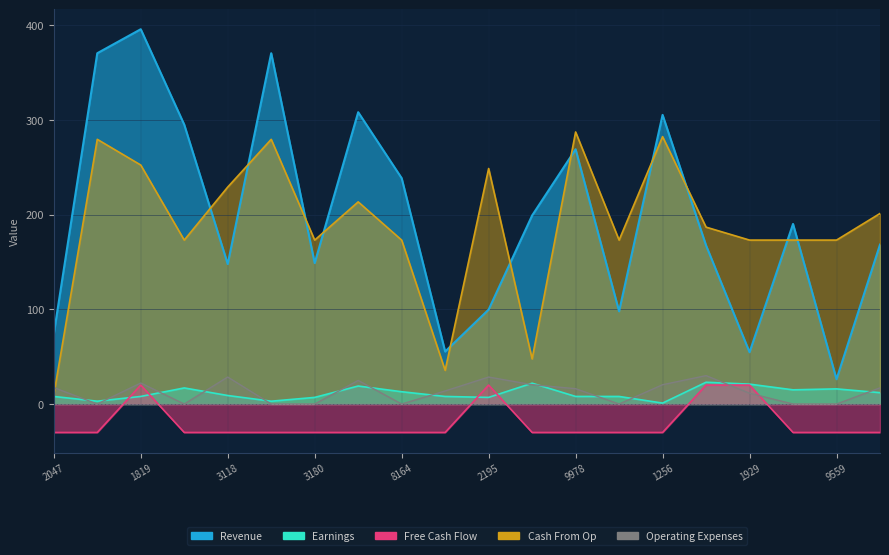

Which series has the largest total across all categories?

Revenue